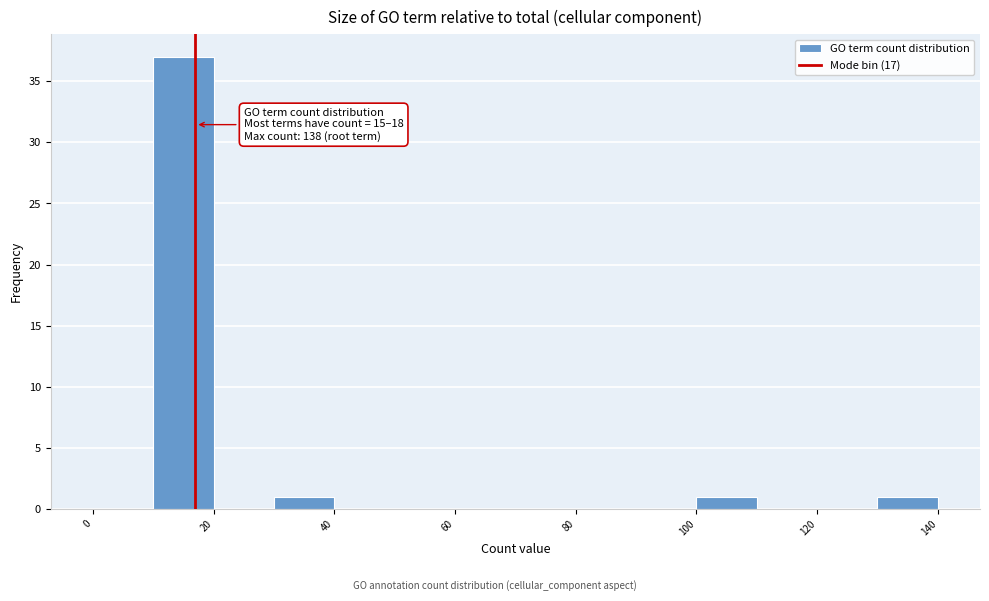

Which range on the x-axis has the tallest bar?

10 to 20